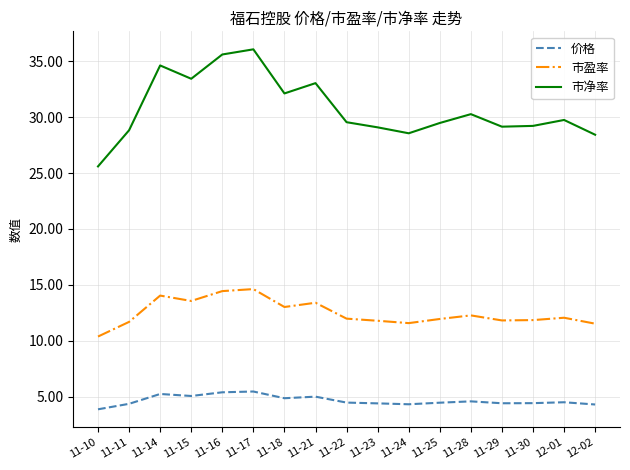

Which series has the largest range (max minus min)?

市净率